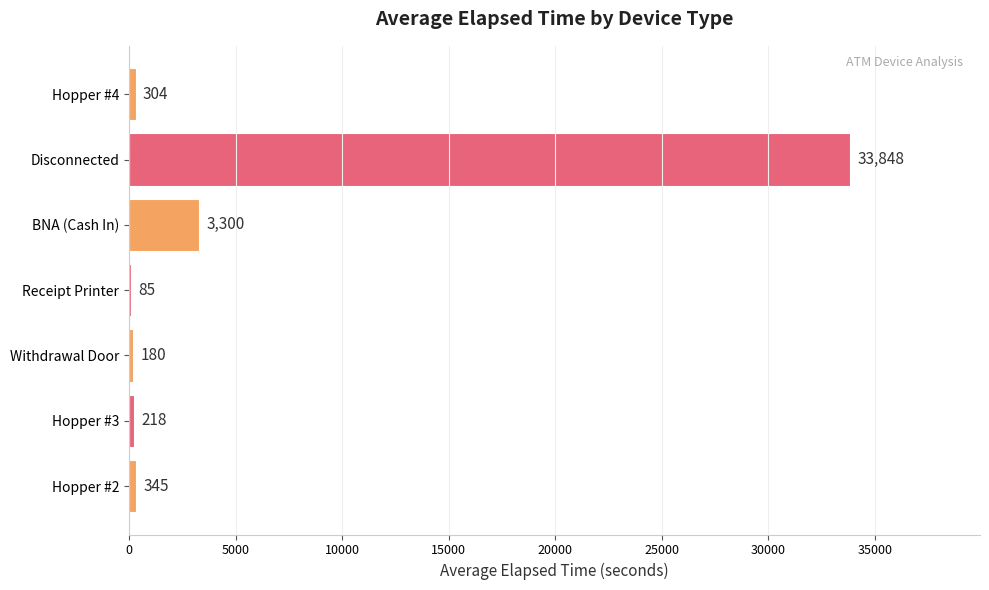

The chart shows a value of 3300 at BNA (Cash In). True or false?

True